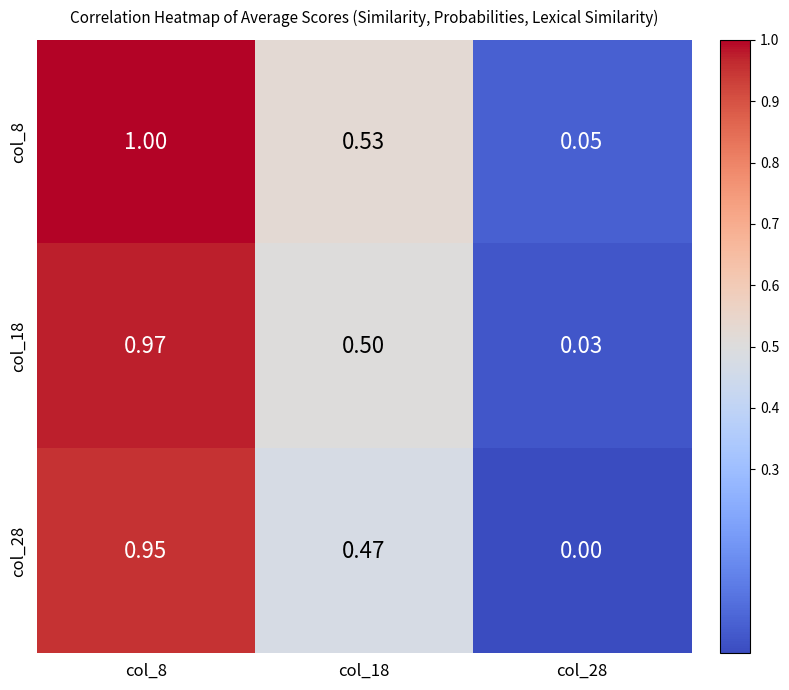

Is the value of col_28 at col_18 greater than the value of col_8 at col_8?

No